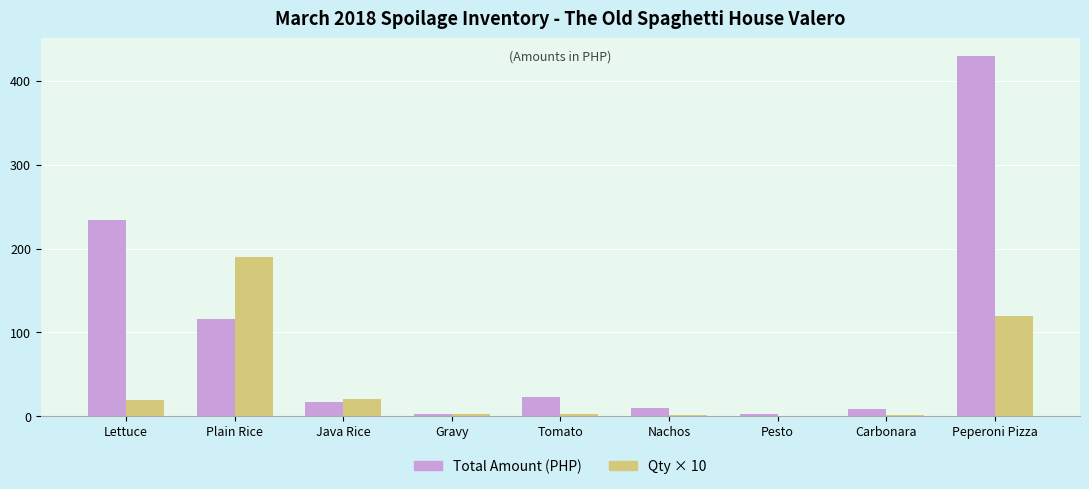

True or false: Qty × 10 has a value of 120.0 at Peperoni Pizza.

True